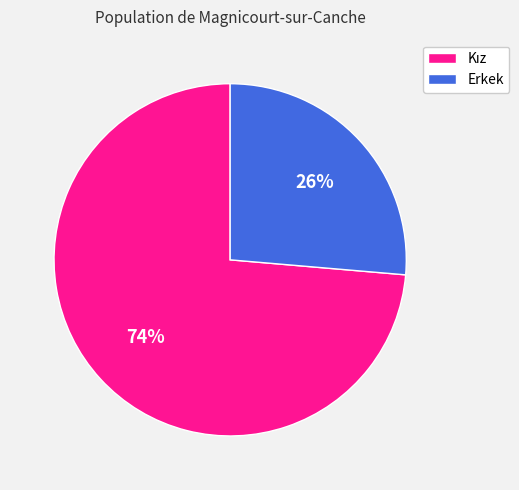

Is there any slice that represents more than half of the pie?

Yes